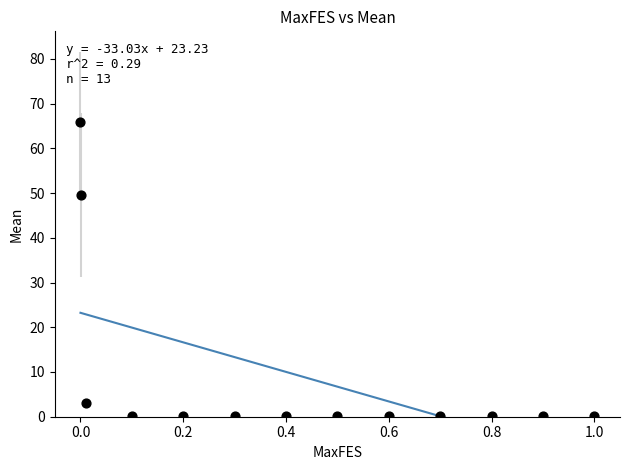

What is the range of X values (max minus min)?

1.0